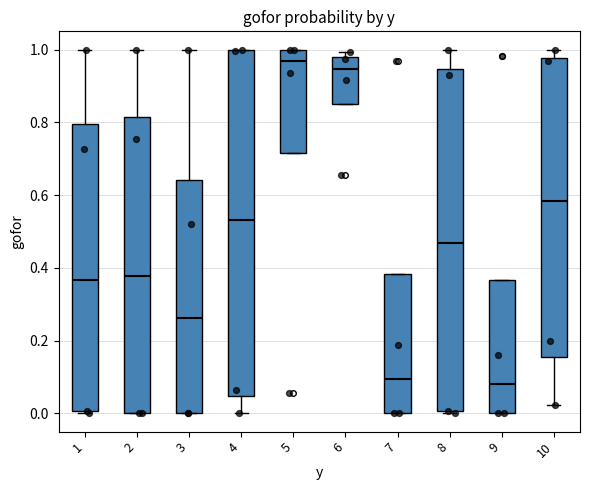

Where does the upper whisker of the box at x = 3 end on the y-axis? The values are not printed on the chart, so give them approximately, as read against the axis.

1.00